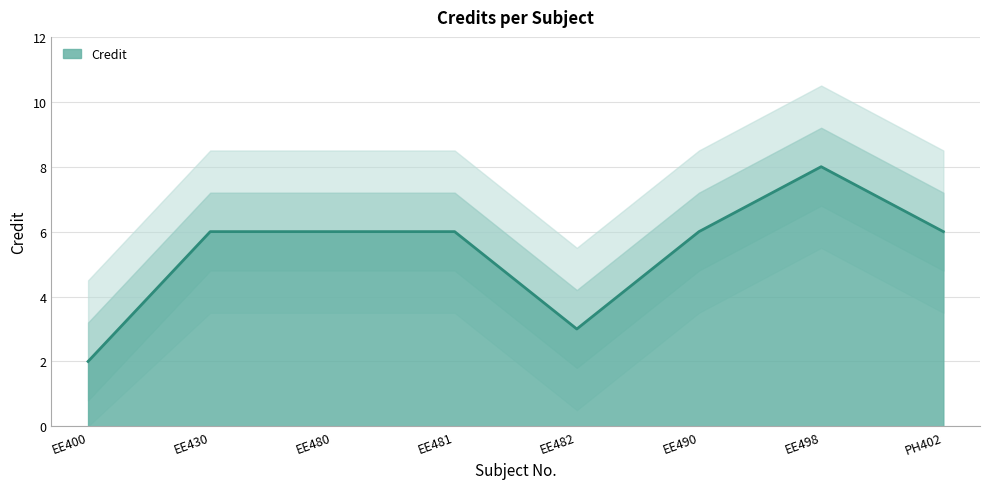

Approximately how many times larger is the value at EE430 compared to EE481?

1.0